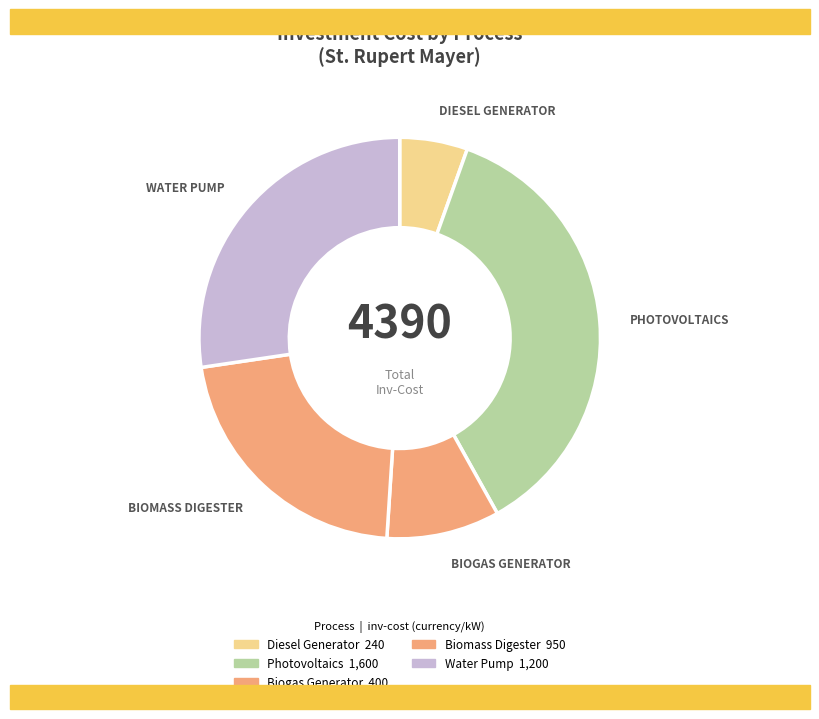

Which slice is the smallest?

Diesel Generator